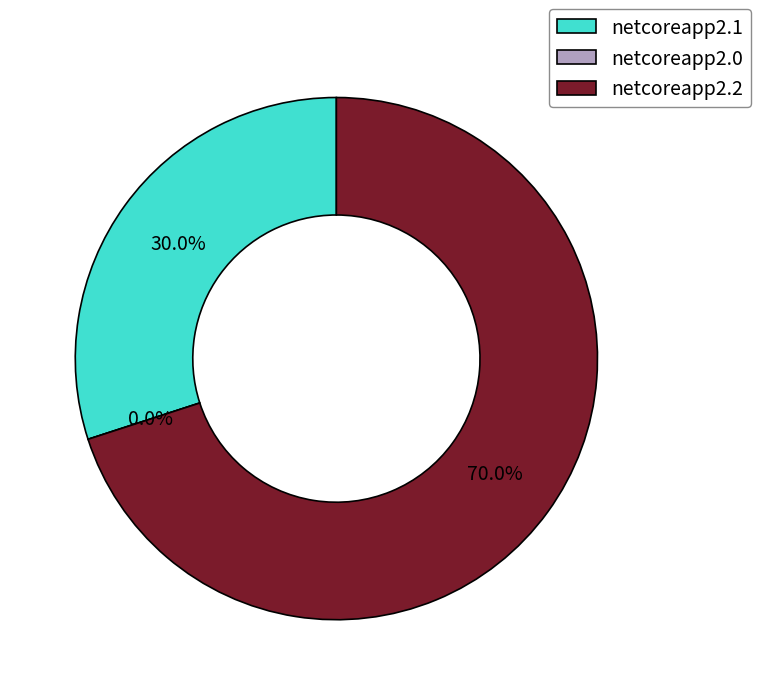

Is there a majority slice in this chart?

Yes